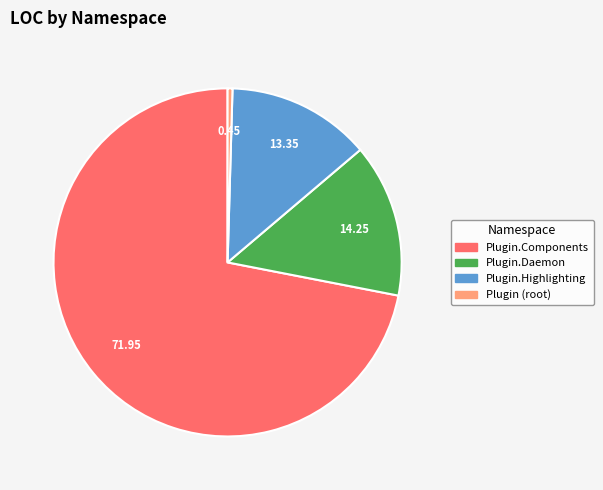

How many segments does this pie chart have?

4